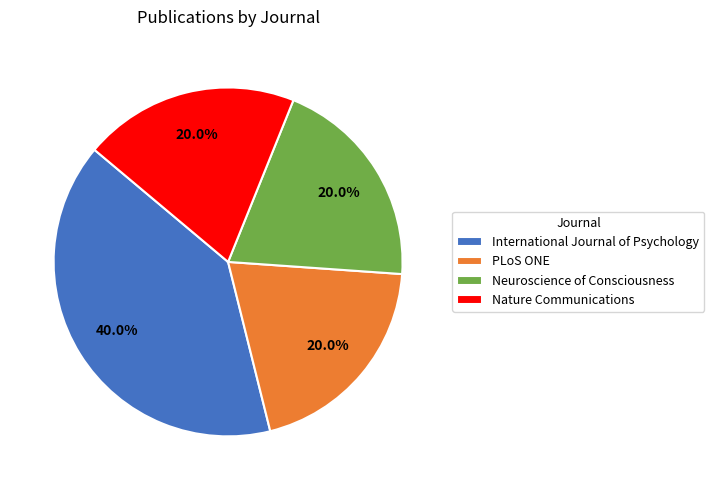

Do PLoS ONE and Neuroscience of Consciousness together represent more than half of the pie?

No